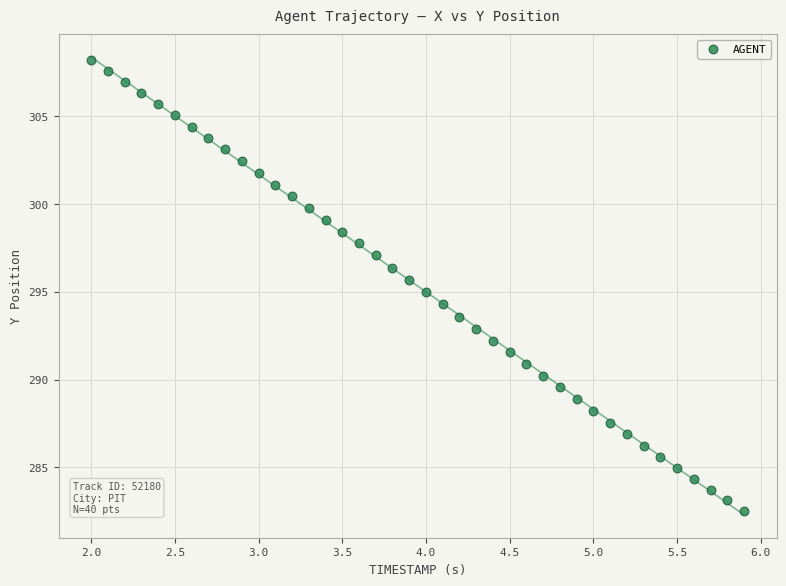

What is the range of X values (max minus min)?

3.9